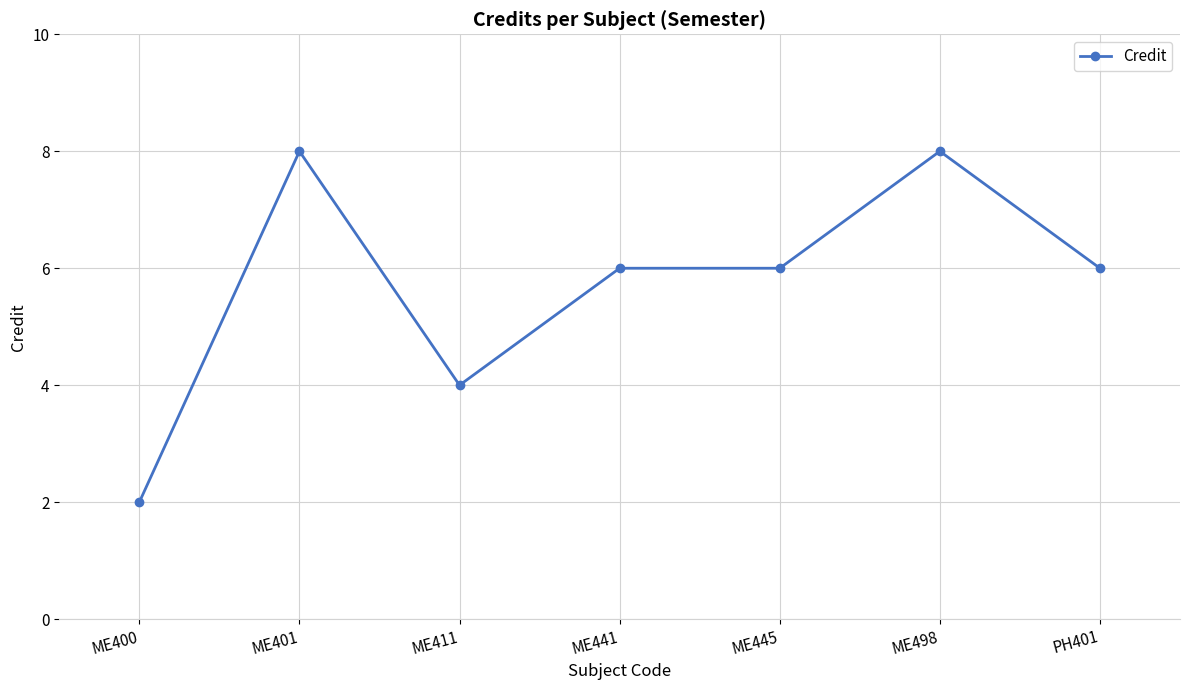

How many lines are shown in the chart?

1